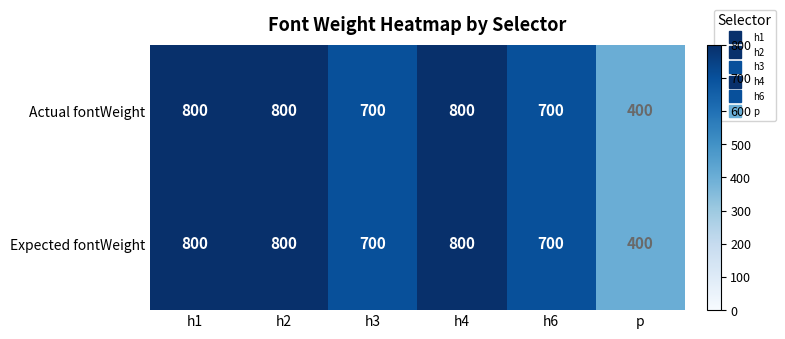

What is the total value across all series at h3?

1400